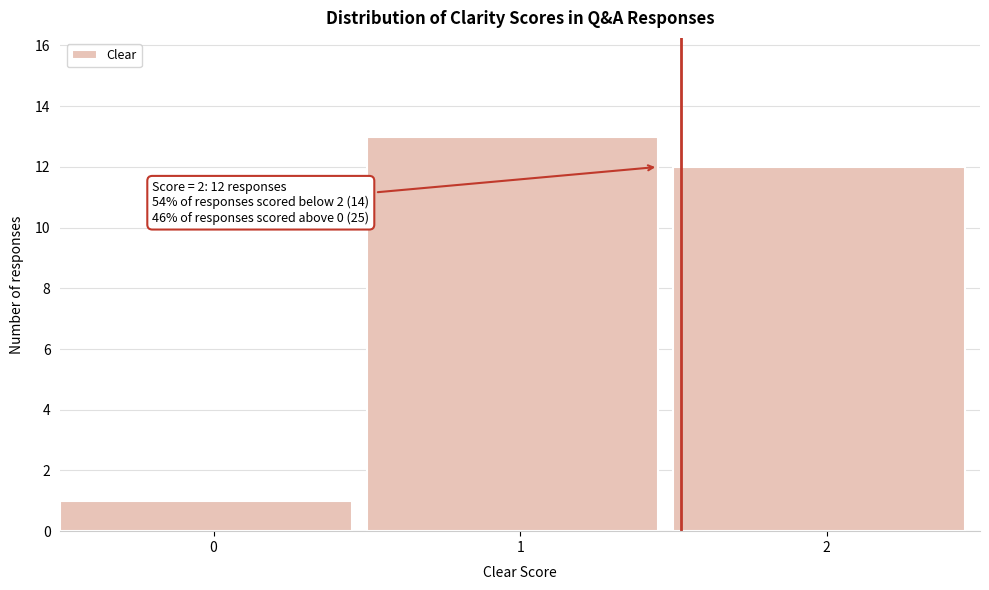

Reading left to right, extract all data points from this chart.

0=1	1=13	2=12